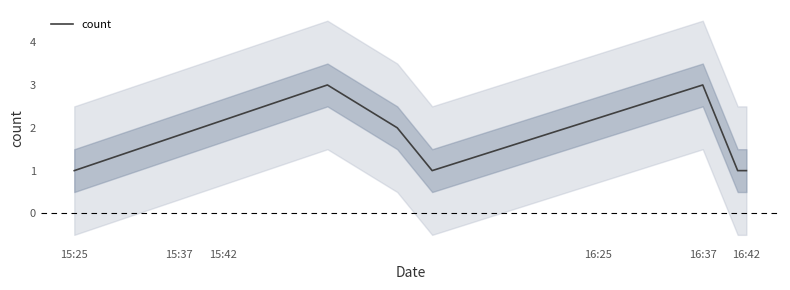

What is the value of the 7th point from the left?

1